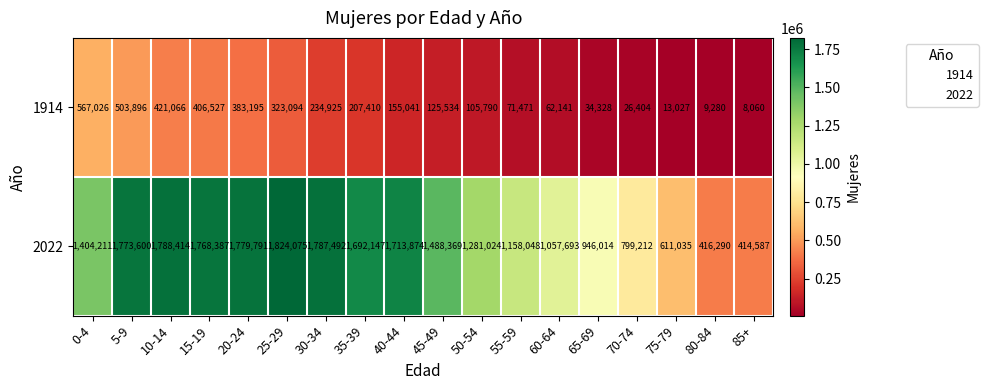

List the series in order of their overall mean, lowest first.

1914, 2022